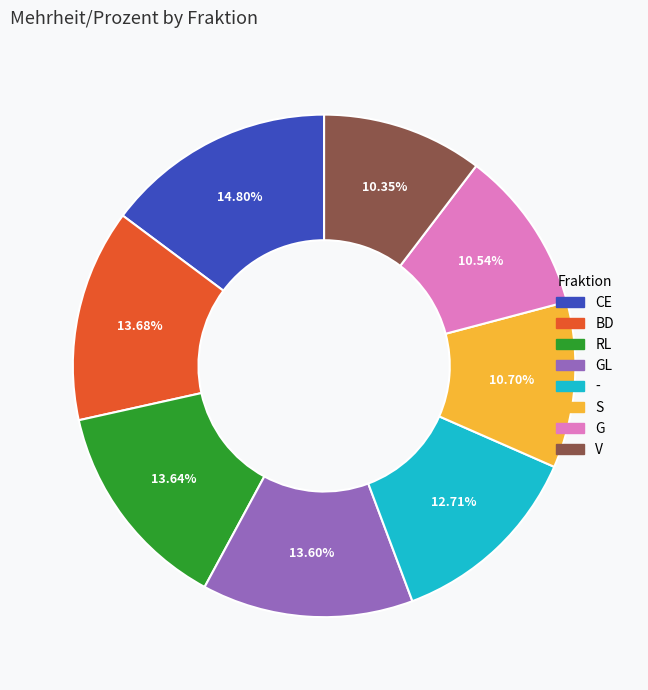

Does any single category account for the majority?

No